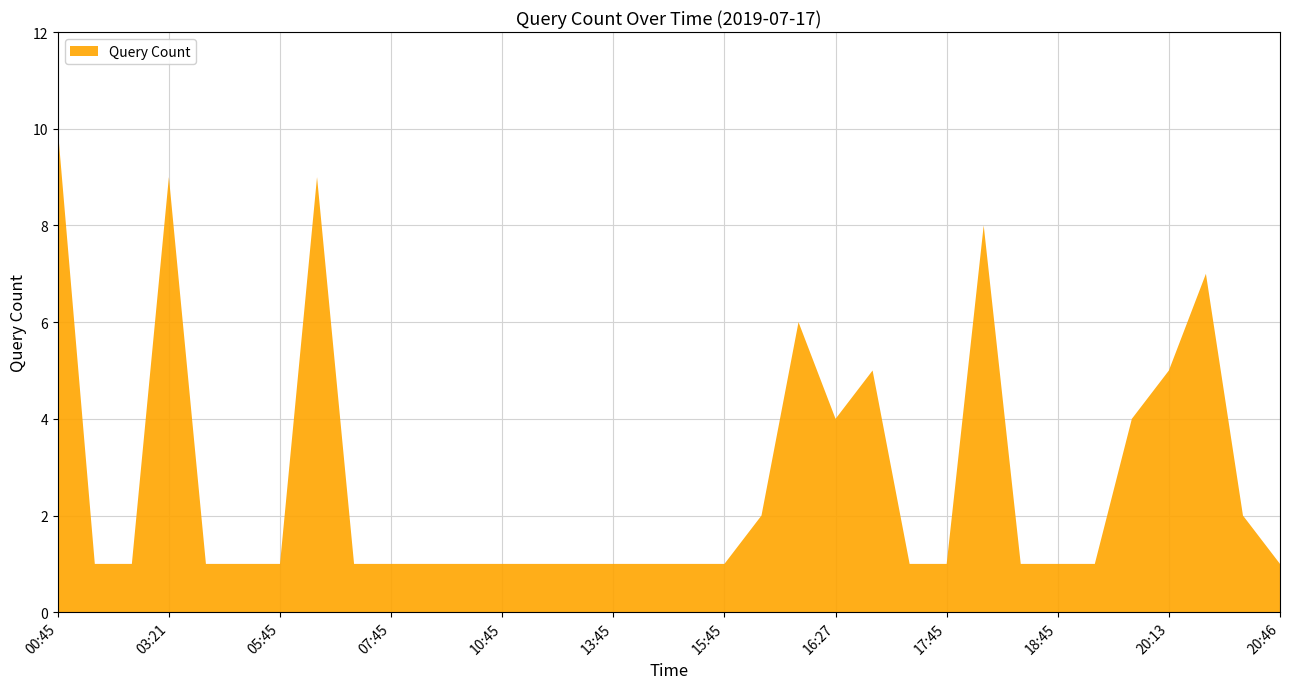

Reading left to right, extract all data points from this chart.

00:45=10	01:45=1	02:45=1	03:21=9	03:46=1	04:45=1	05:45=1	06:26=9	06:45=1	07:45=1	08:45=1	09:46=1	10:45=1	11:45=1	12:45=1	13:45=1	14:45=1	15:25=1	15:45=1	16:09=2	16:10=6	16:27=4	16:28=5	16:45=1	17:45=1	18:43=8	18:44=1	18:45=1	19:45=1	20:12=4	20:13=5	20:16=7	20:17=2	20:46=1